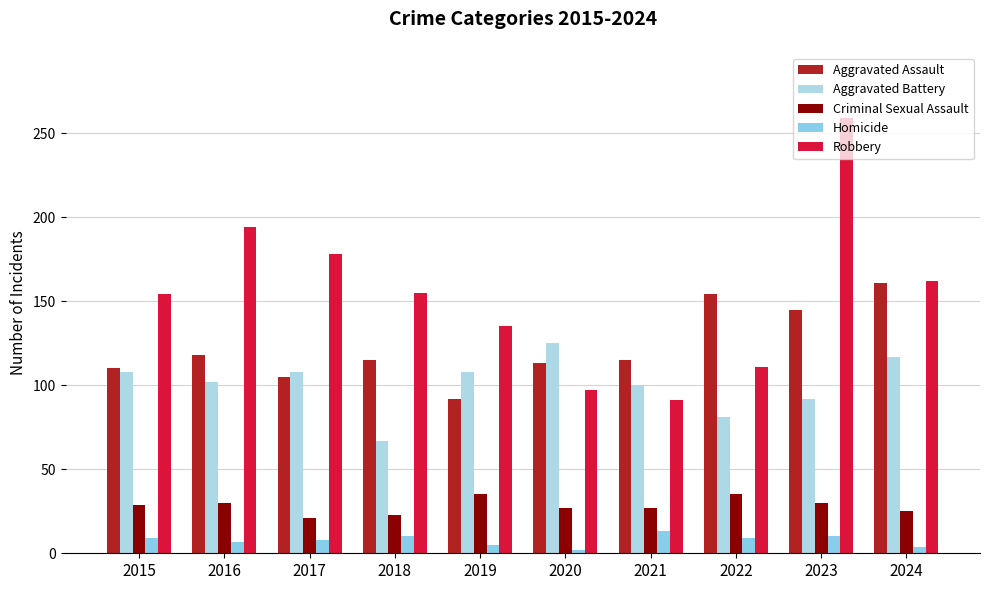

How many bars are there in each group?

5